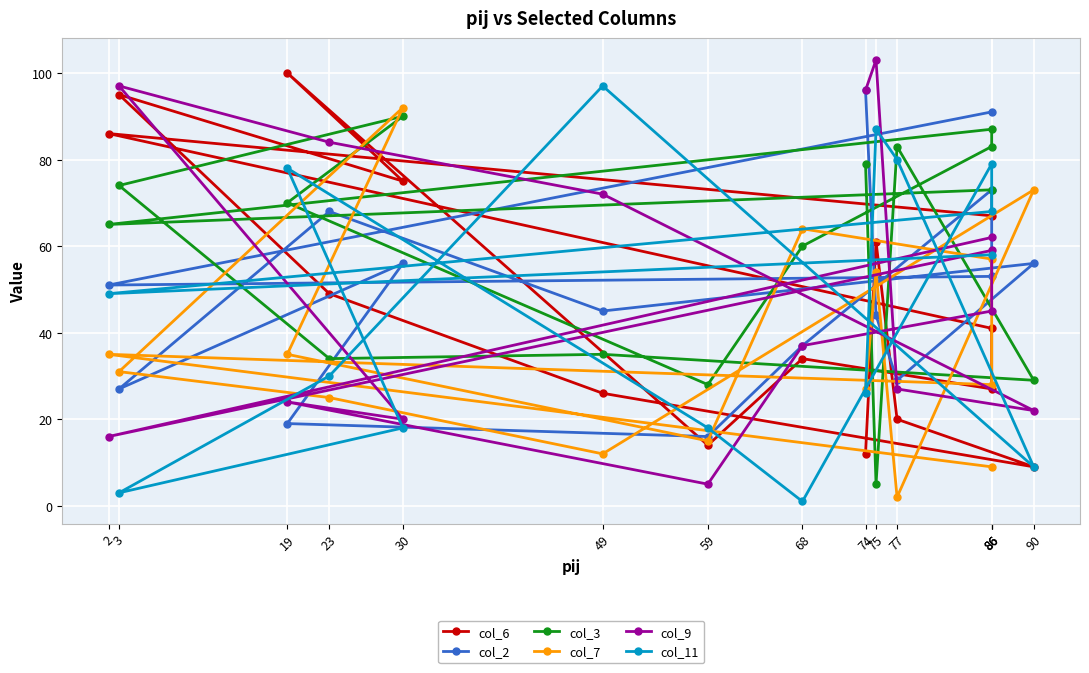

In col_7, how many points are lower than both neighbors (excluding endpoints)?

4